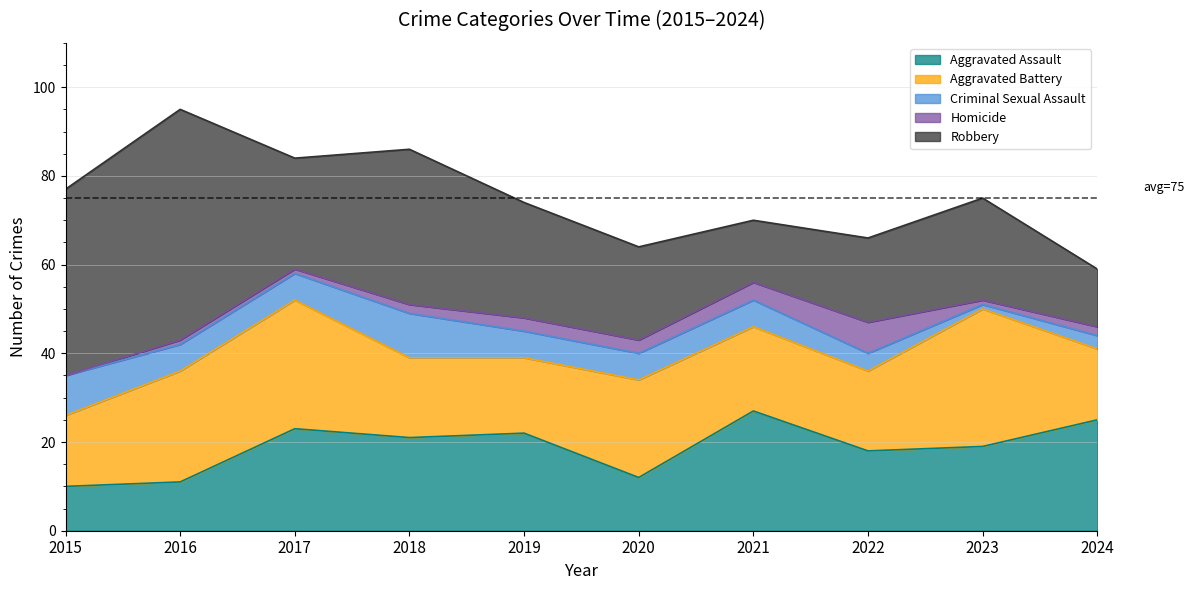

Is it true that Aggravated Battery equals 14 at 2023?

False